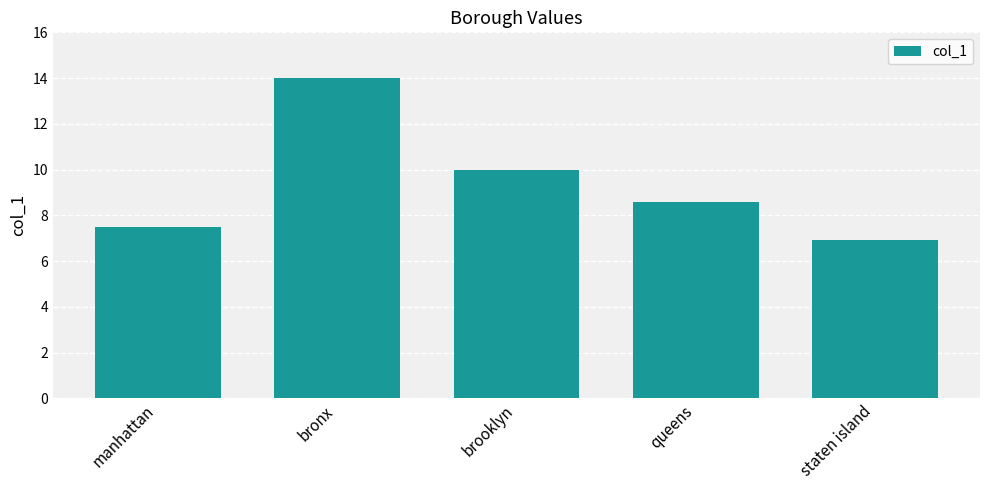

Reading left to right, what are all the values shown in this chart?

manhattan=7.5	bronx=14.0	brooklyn=10.0	queens=8.6	staten island=6.9